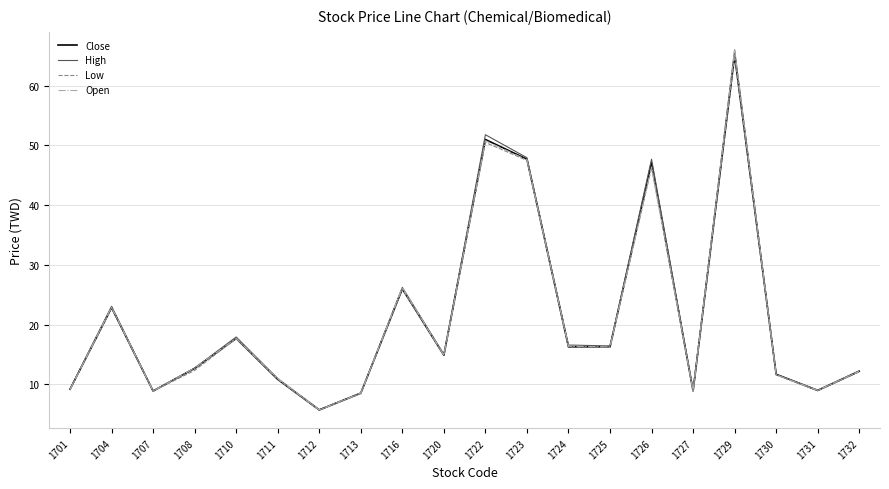

At which label does Open reach its peak?

1729